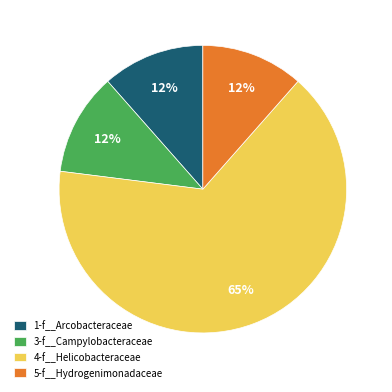

Do 1-f__Arcobacteraceae and 5-f__Hydrogenimonadaceae together represent more than half of the pie?

No